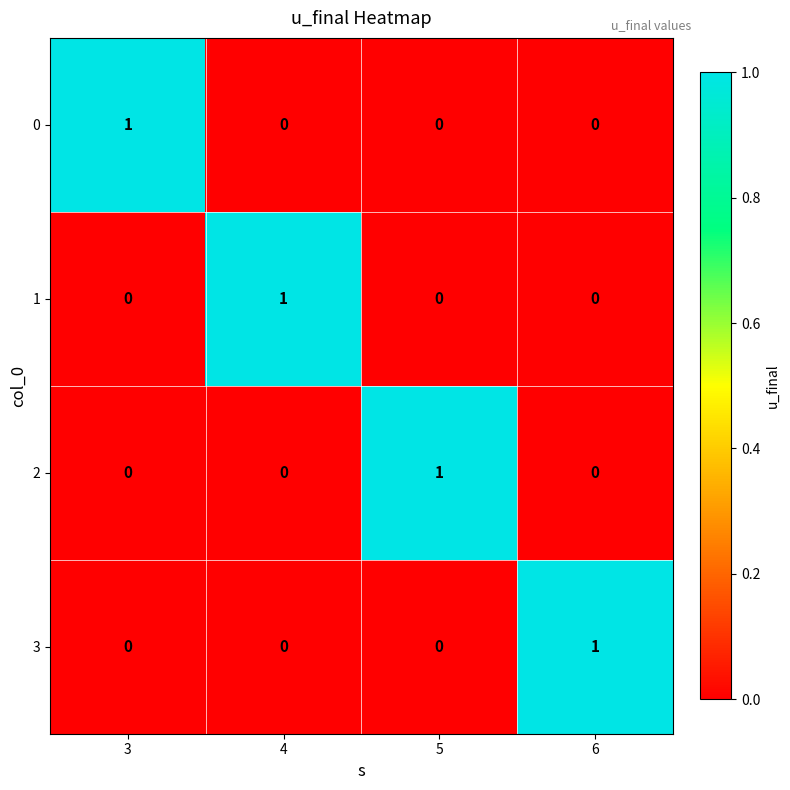

Count the 3 values in the range 0 to 1.

4